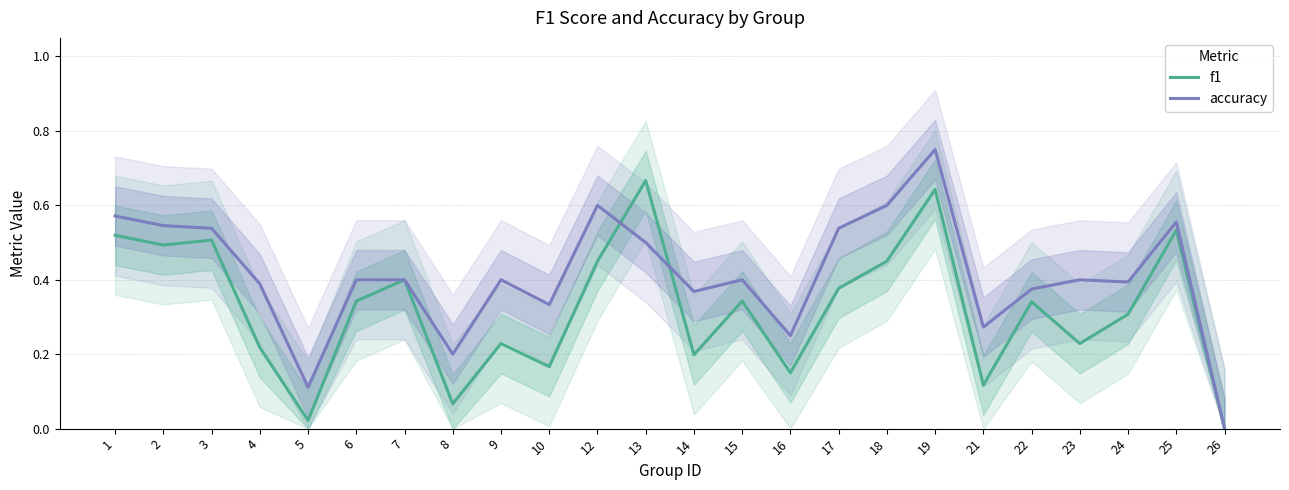

True or false: accuracy has a value of 0.3 at 4.

False